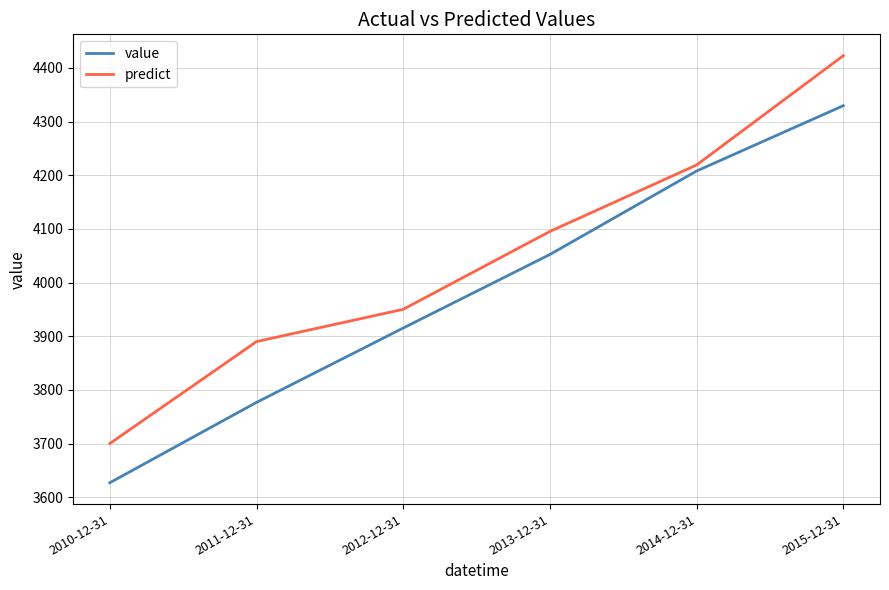

What position from the right is 2011-12-31?

5